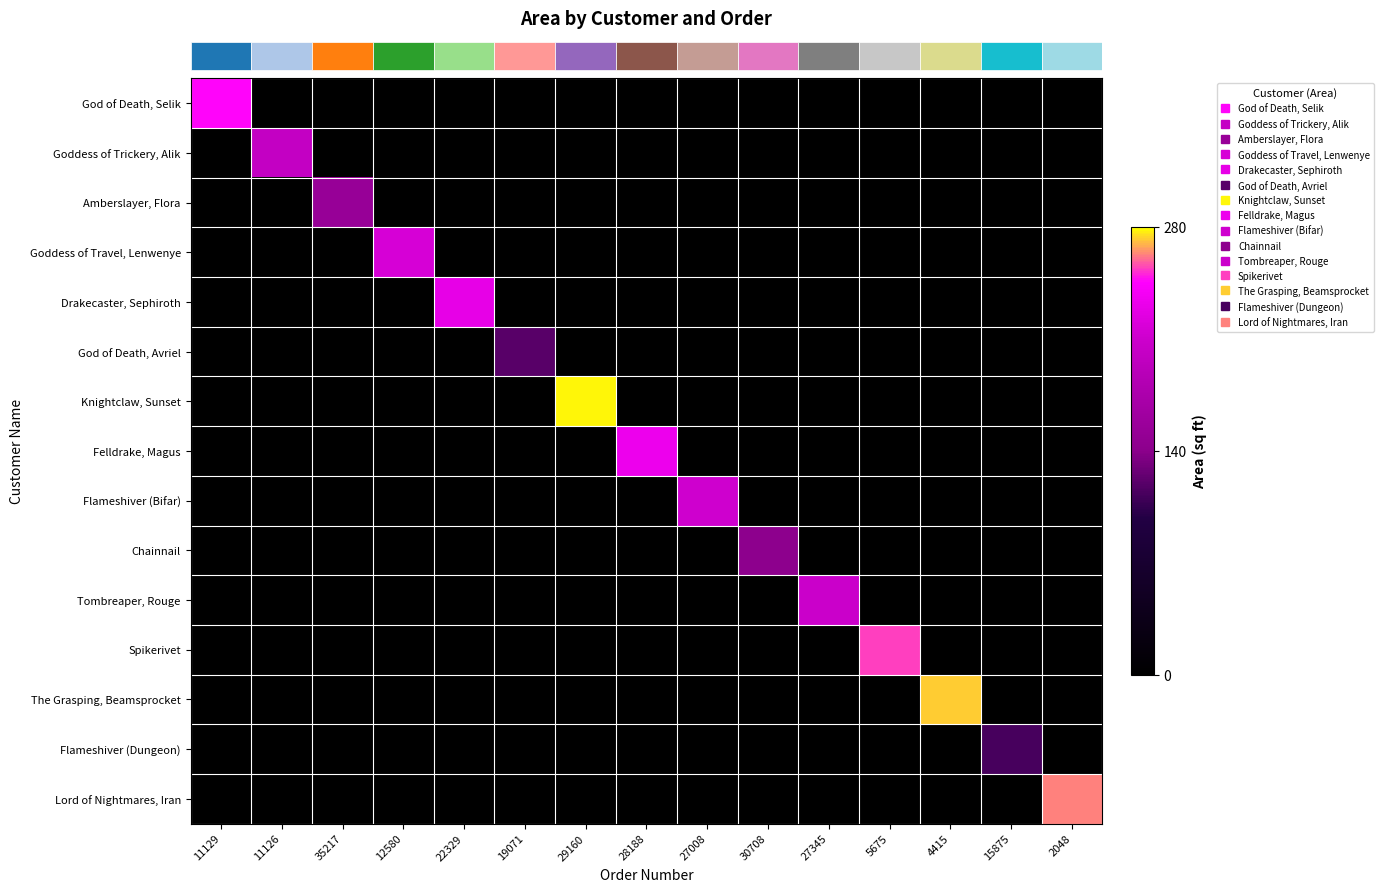

Reading left to right, list all the values displayed in this chart.

row_0: 11129=247	11126=0	35217=0	12580=0	22329=0	19071=0	29160=0	28188=0	27008=0	30708=0	27345=0	5675=0	4415=0	15875=0	2048=0
row_1: 11129=0	11126=201	35217=0	12580=0	22329=0	19071=0	29160=0	28188=0	27008=0	30708=0	27345=0	5675=0	4415=0	15875=0	2048=0
row_2: 11129=0	11126=0	35217=154	12580=0	22329=0	19071=0	29160=0	28188=0	27008=0	30708=0	27345=0	5675=0	4415=0	15875=0	2048=0
row_3: 11129=0	11126=0	35217=0	12580=217	22329=0	19071=0	29160=0	28188=0	27008=0	30708=0	27345=0	5675=0	4415=0	15875=0	2048=0
row_4: 11129=0	11126=0	35217=0	12580=0	22329=229	19071=0	29160=0	28188=0	27008=0	30708=0	27345=0	5675=0	4415=0	15875=0	2048=0
row_5: 11129=0	11126=0	35217=0	12580=0	22329=0	19071=120	29160=0	28188=0	27008=0	30708=0	27345=0	5675=0	4415=0	15875=0	2048=0
row_6: 11129=0	11126=0	35217=0	12580=0	22329=0	19071=0	29160=278	28188=0	27008=0	30708=0	27345=0	5675=0	4415=0	15875=0	2048=0
row_7: 11129=0	11126=0	35217=0	12580=0	22329=0	19071=0	29160=0	28188=233	27008=0	30708=0	27345=0	5675=0	4415=0	15875=0	2048=0
row_8: 11129=0	11126=0	35217=0	12580=0	22329=0	19071=0	29160=0	28188=0	27008=212	30708=0	27345=0	5675=0	4415=0	15875=0	2048=0
row_9: 11129=0	11126=0	35217=0	12580=0	22329=0	19071=0	29160=0	28188=0	27008=0	30708=143	27345=0	5675=0	4415=0	15875=0	2048=0
row_10: 11129=0	11126=0	35217=0	12580=0	22329=0	19071=0	29160=0	28188=0	27008=0	30708=0	27345=208	5675=0	4415=0	15875=0	2048=0
row_11: 11129=0	11126=0	35217=0	12580=0	22329=0	19071=0	29160=0	28188=0	27008=0	30708=0	27345=0	5675=254	4415=0	15875=0	2048=0
row_12: 11129=0	11126=0	35217=0	12580=0	22329=0	19071=0	29160=0	28188=0	27008=0	30708=0	27345=0	5675=0	4415=273	15875=0	2048=0
row_13: 11129=0	11126=0	35217=0	12580=0	22329=0	19071=0	29160=0	28188=0	27008=0	30708=0	27345=0	5675=0	4415=0	15875=113	2048=0
row_14: 11129=0	11126=0	35217=0	12580=0	22329=0	19071=0	29160=0	28188=0	27008=0	30708=0	27345=0	5675=0	4415=0	15875=0	2048=263